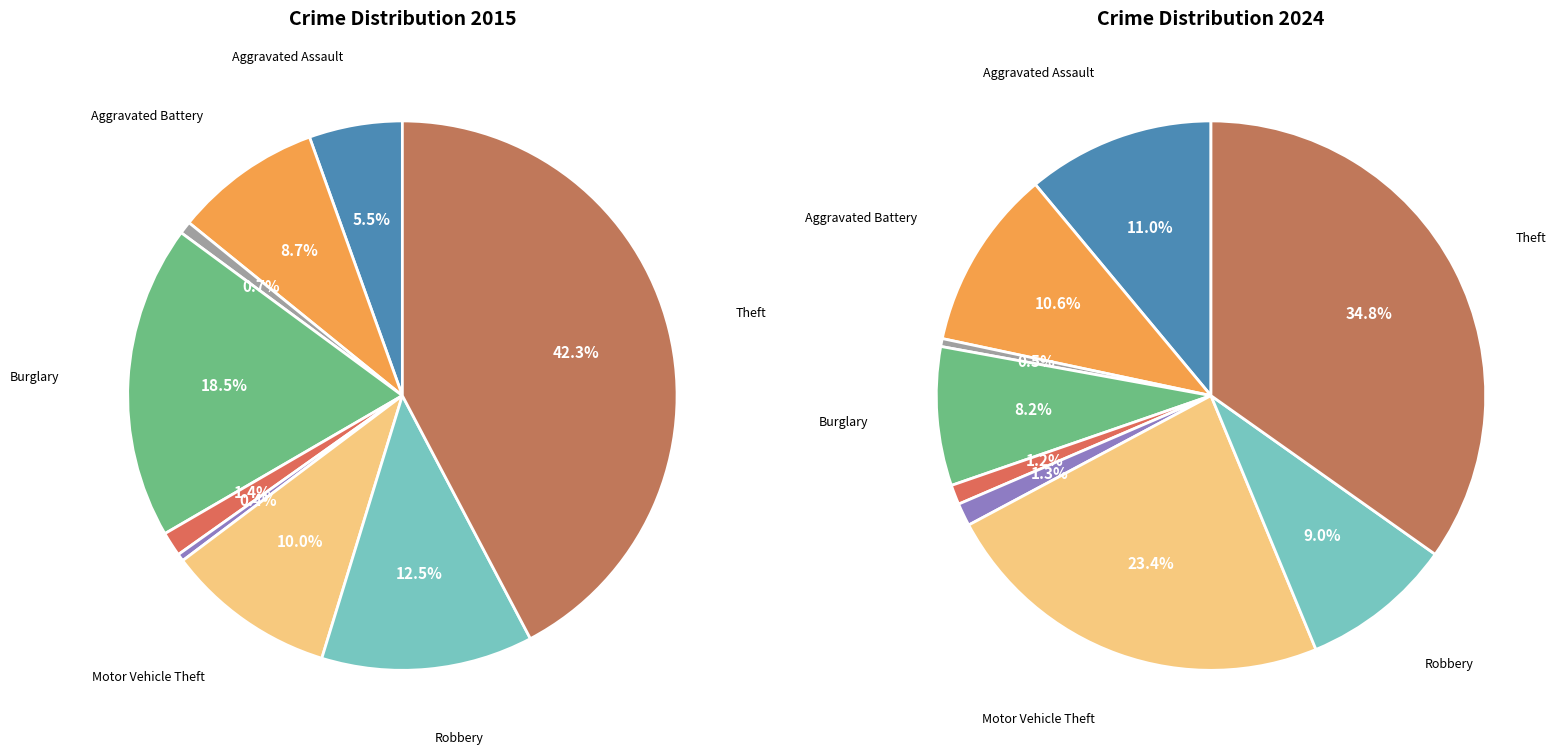

Which slice is the largest?

Theft